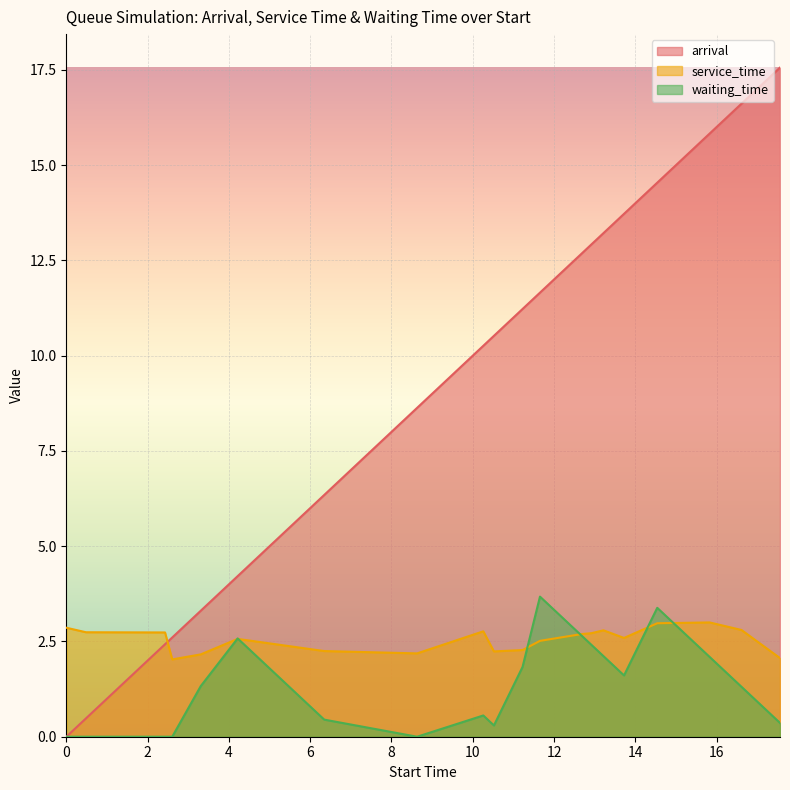

What is the value of the waiting_time point at the 6th from the left?

2.6